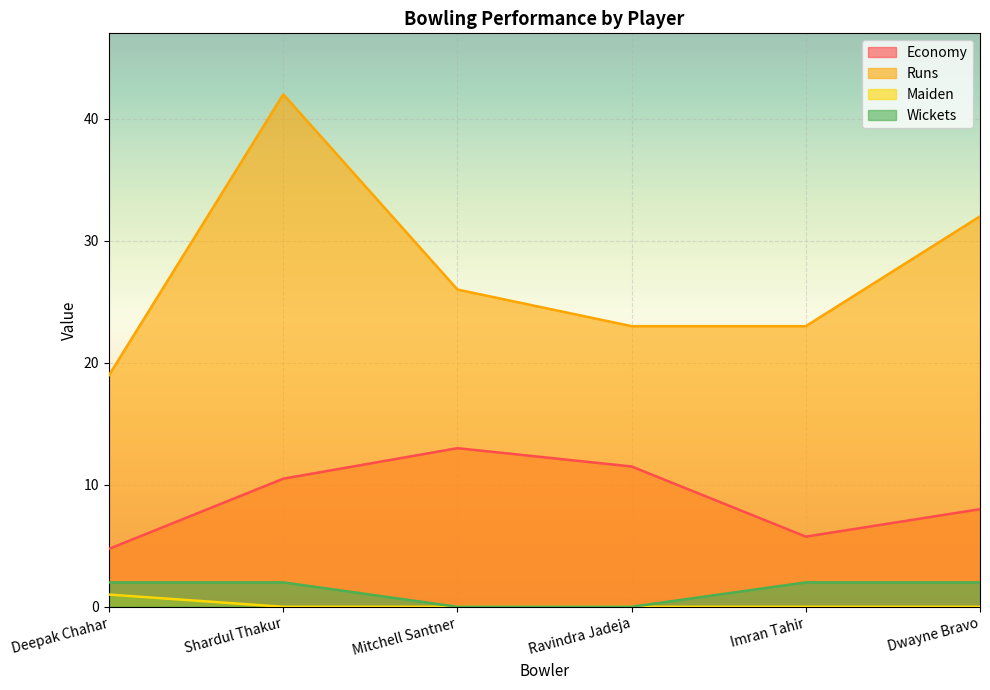

How many lines are shown in the chart?

4